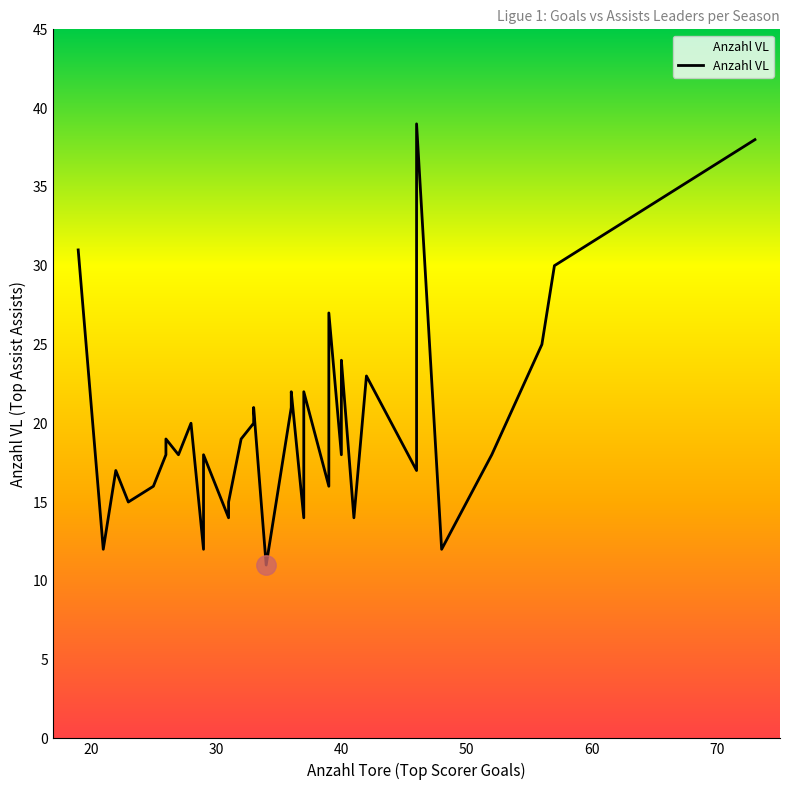

True or false: there are more than 1 points higher than both neighbors.

True